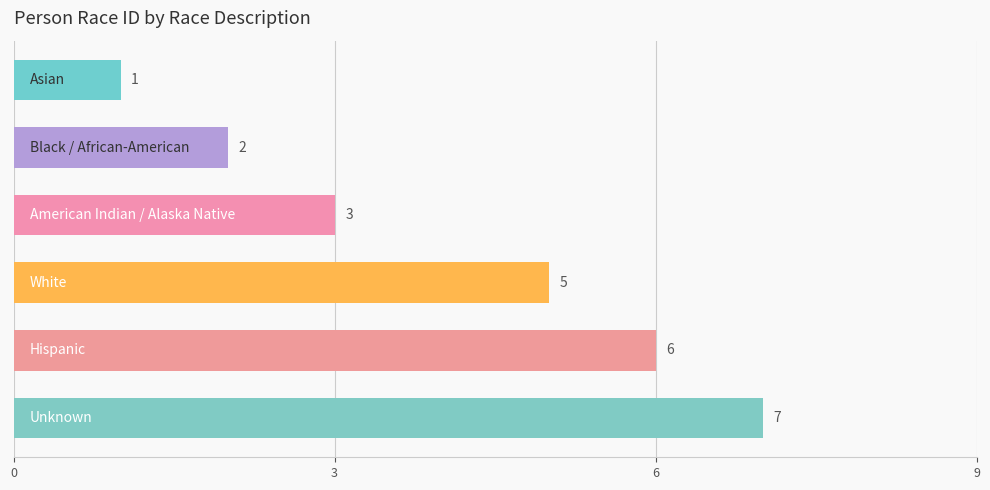

What is the difference between the maximum and minimum values?

6